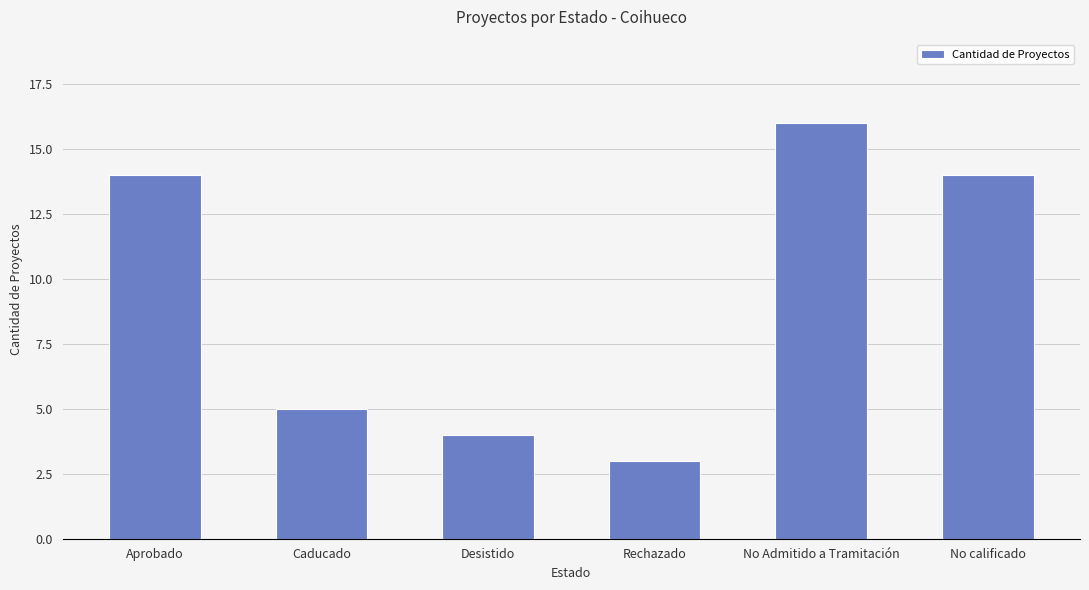

What is the sum of the values at Rechazado and No calificado?

17